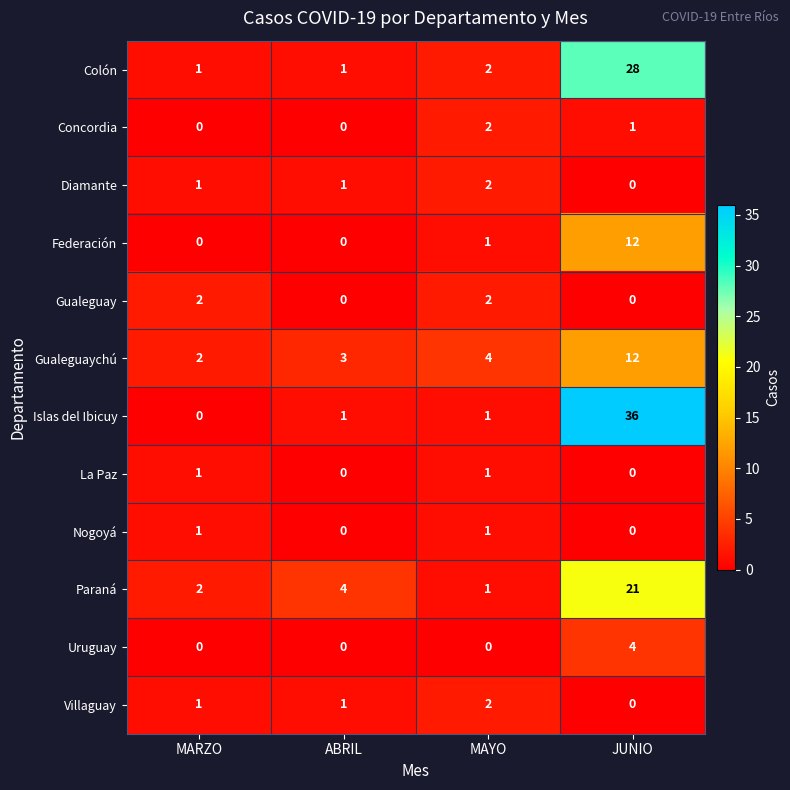

What is the difference between the highest and lowest values at ABRIL?

4